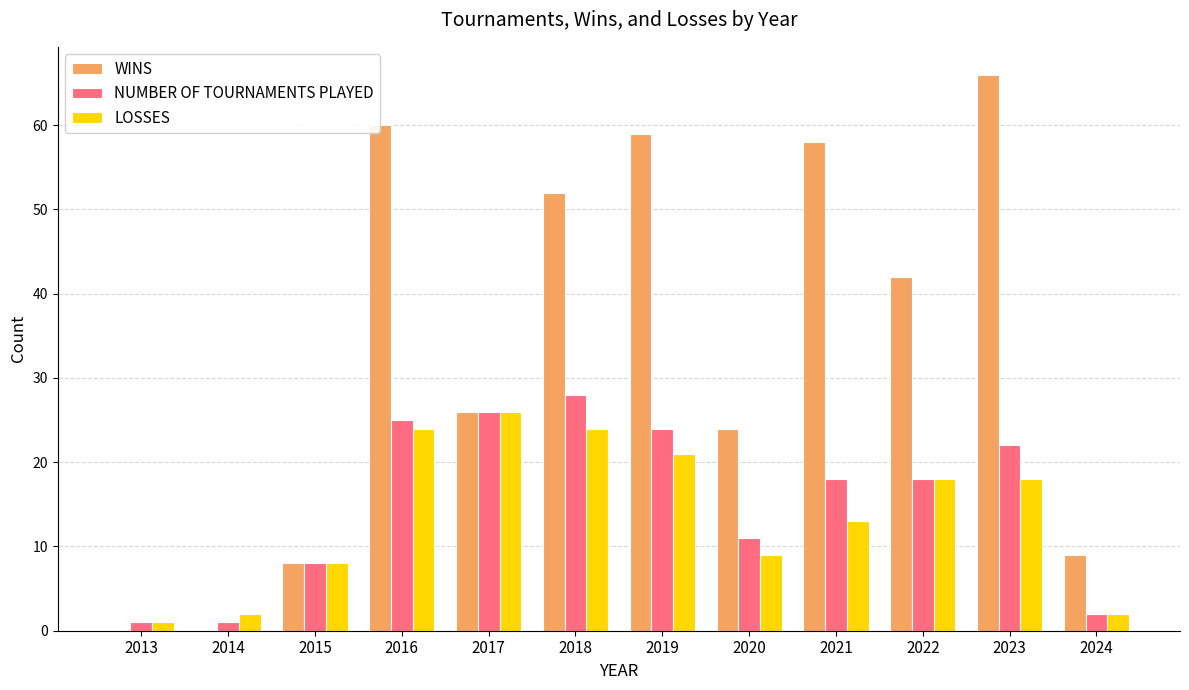

Between 2016 and 2022, which series saw the biggest shift?

WINS